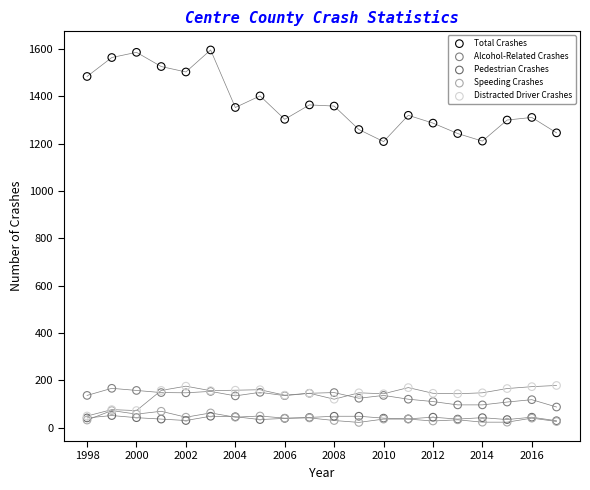

Which series contains the highest Y value?

Total Crashes